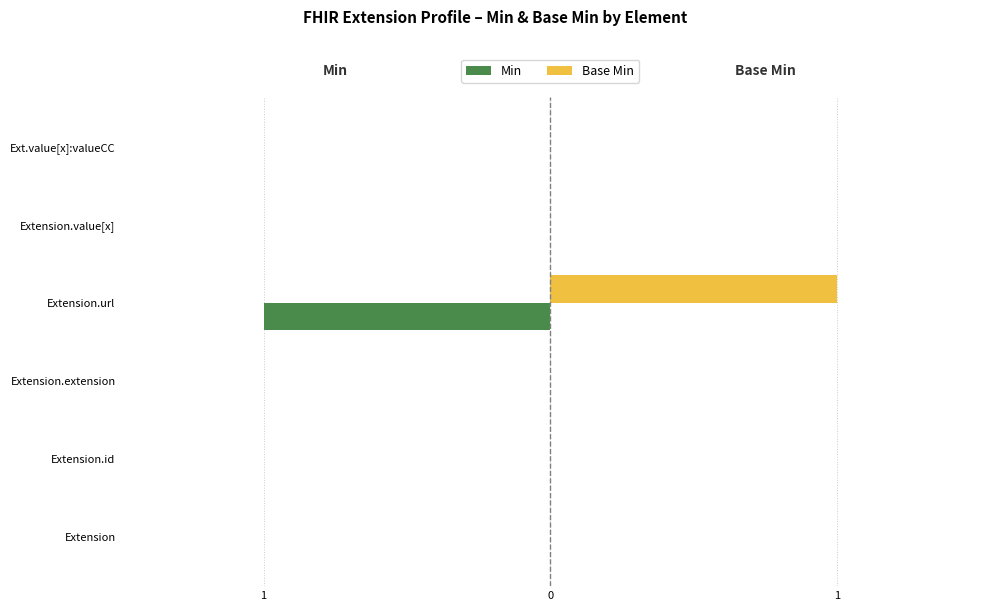

What are all the series names shown in the legend?

Min, Base Min